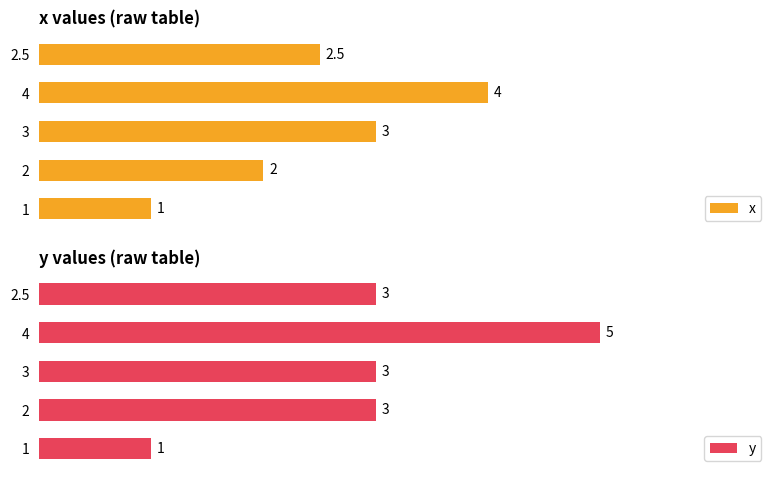

Rank the categories by x value from lowest to highest.

1, 2, 2.5, 3, 4